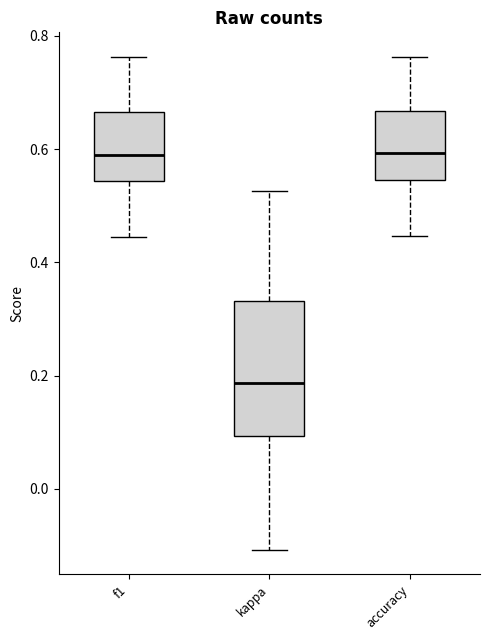

Reading left to right, read every box against the y-axis: the position of its median line, the range the box covers, and the ends of its whiskers. The values are not printed on the chart, so give them approximately, as read against the axis.

f1: median 0.60, box 0.54 to 0.66, whiskers 0.44 to 0.76
kappa: median 0.18, box 0.10 to 0.34, whiskers -0.10 to 0.52
accuracy: median 0.60, box 0.54 to 0.66, whiskers 0.44 to 0.76